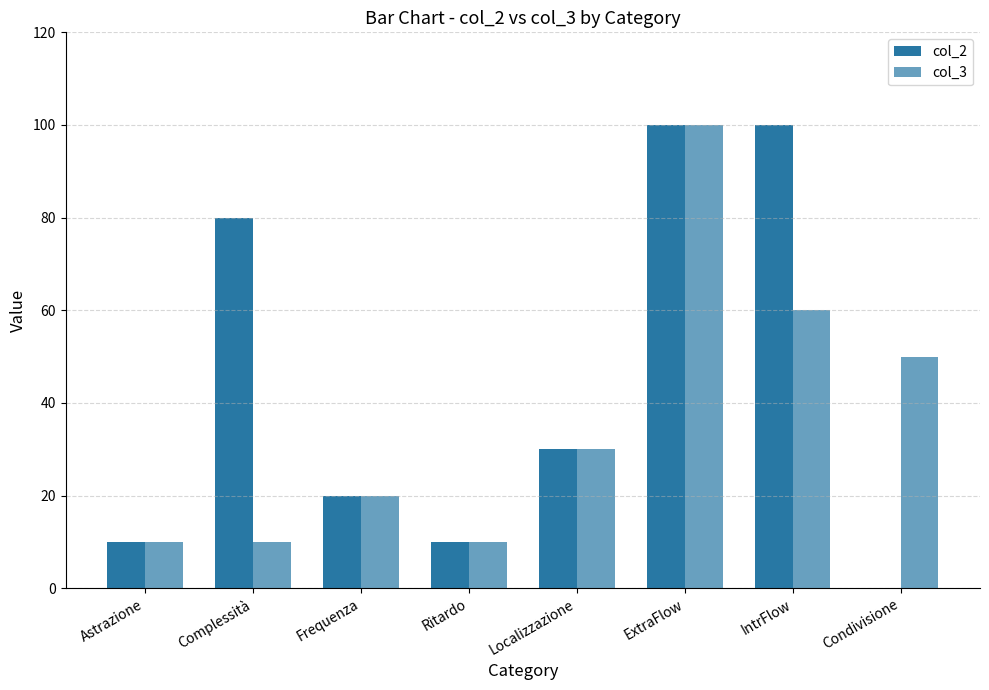

Rank the series at ExtraFlow from highest to lowest value.

col_2, col_3